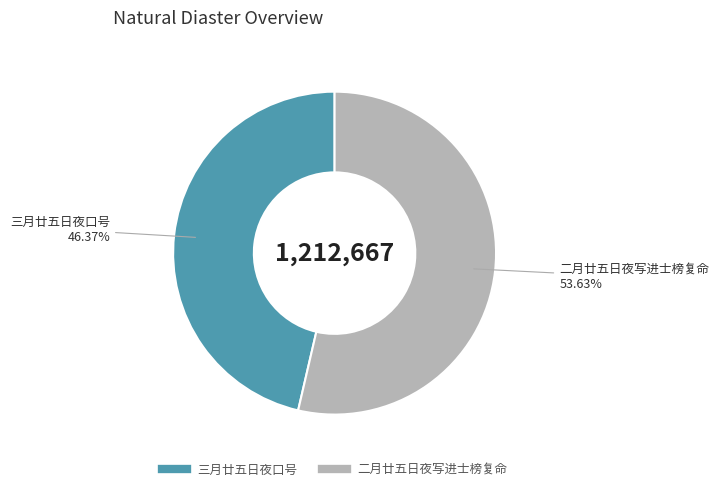

Approximately how many times larger is the value at 二月廿五日夜写进士榜复命 compared to 三月廿五日夜口号?

1.2